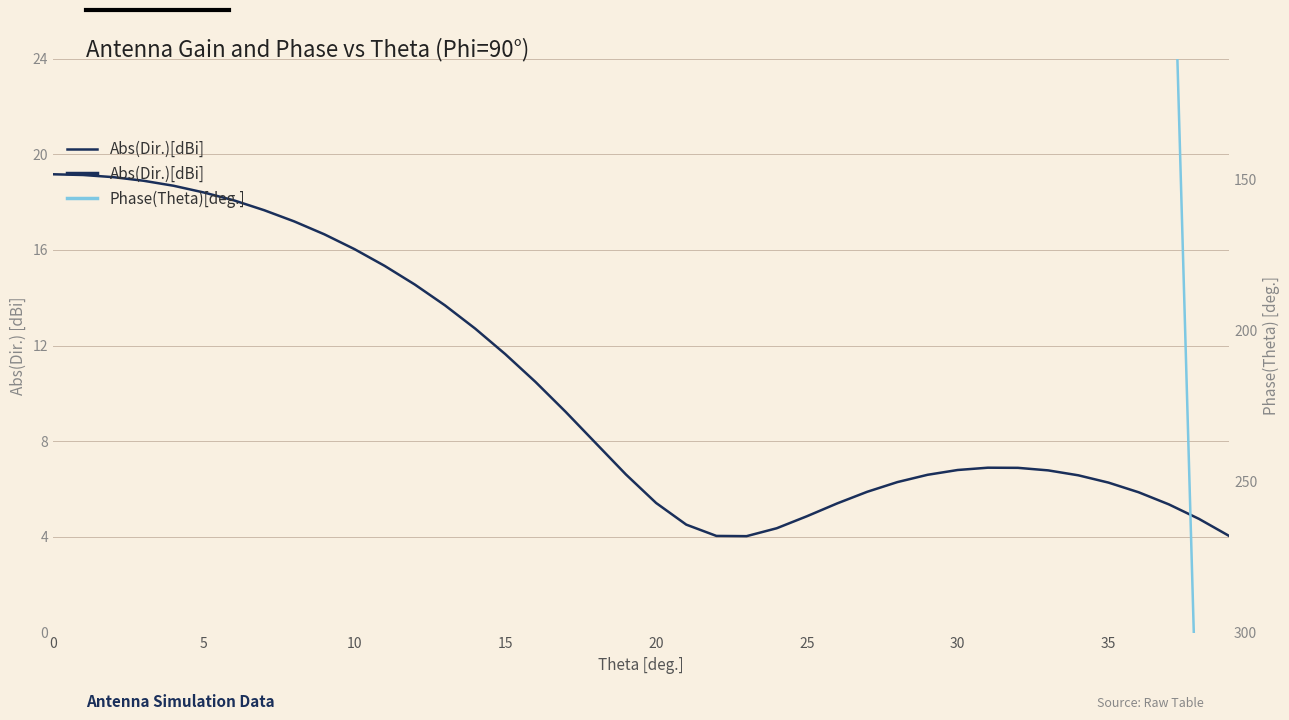

What is the approximate value of Phase(Theta)[deg.] at 35?

31.4